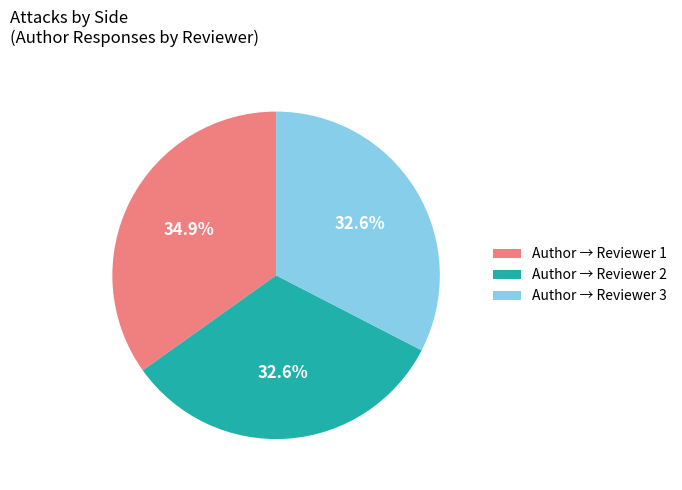

How many segments does this pie chart have?

3